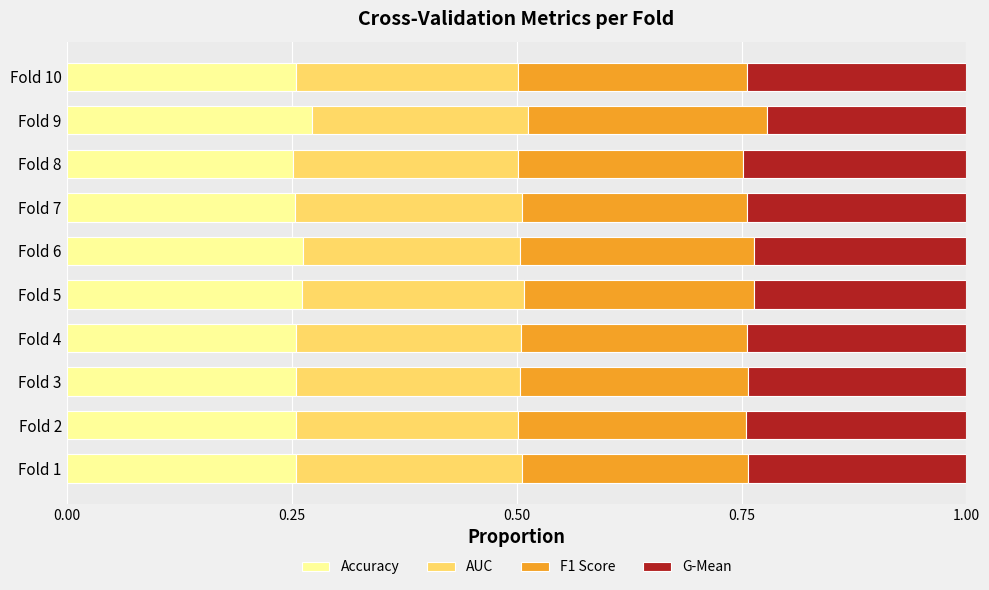

Is it true that Accuracy equals 0.1 at Fold 6?

False